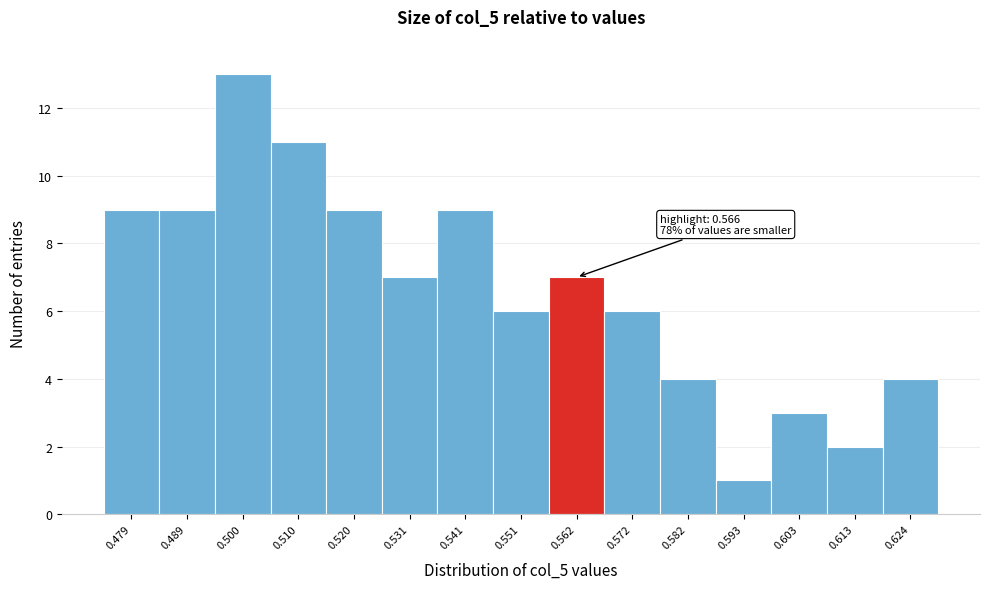

Over which range of the x-axis is the bar tallest?

0.494 to 0.504